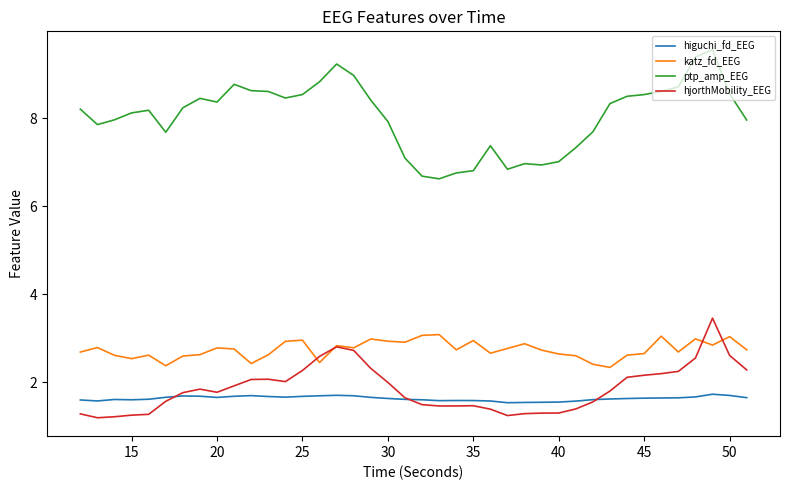

True or false: ptp_amp_EEG and katz_fd_EEG cross at least once.

False